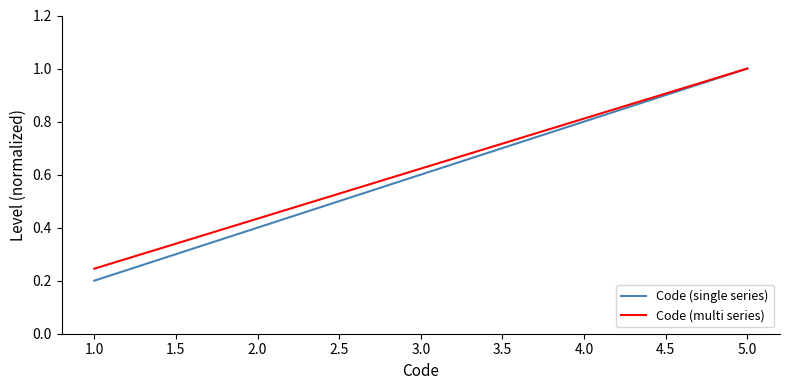

What position from the right is 3.0?

3